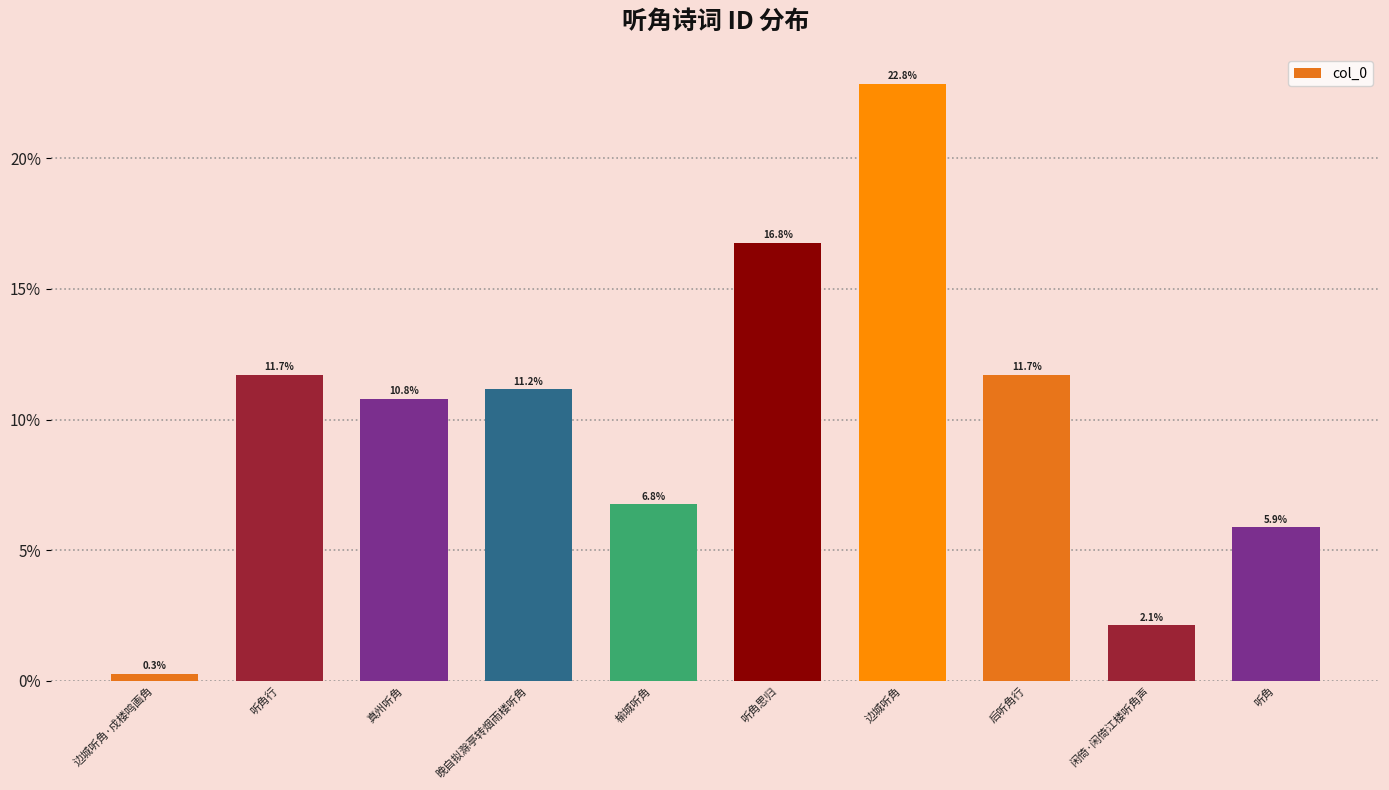

What is the sum of all values?

100.0